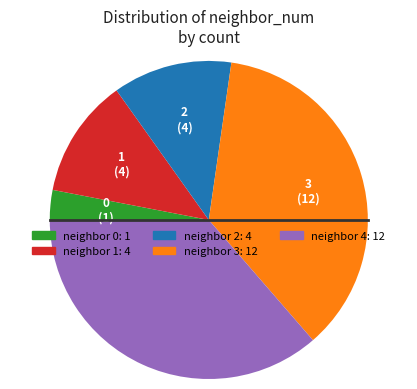

Is there any slice that represents more than half of the pie?

No